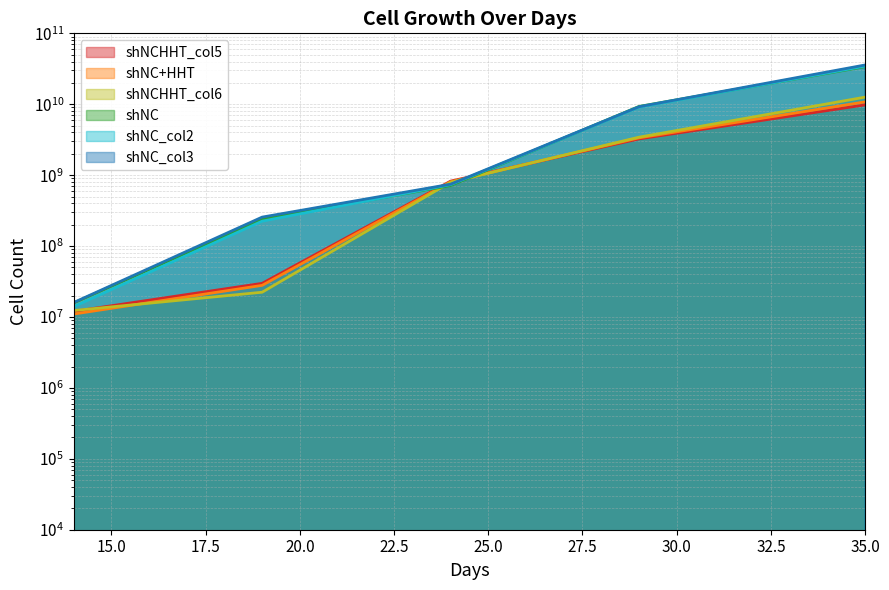

Which has a higher value, 35 or 19?

35